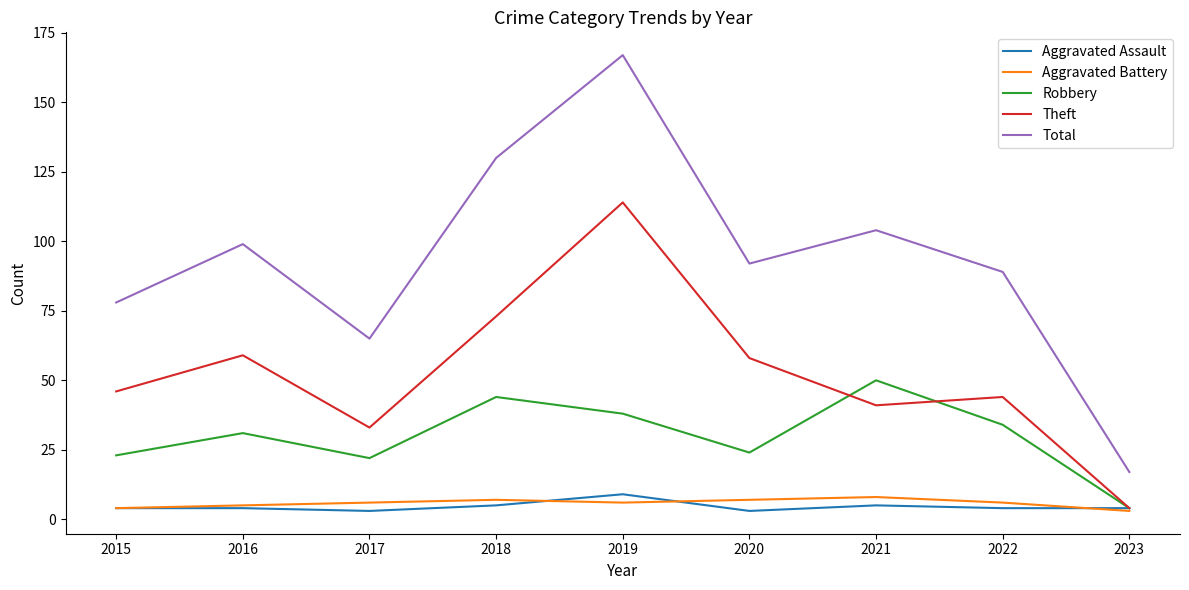

What are all the series names shown in the legend?

Aggravated Assault, Aggravated Battery, Robbery, Theft, Total